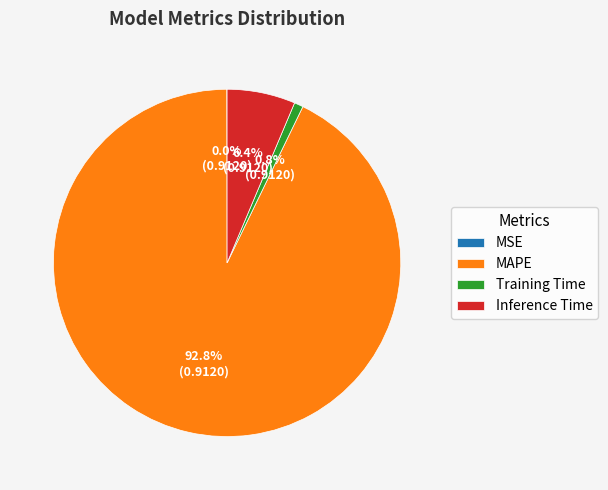

How much of the chart is everything except Training Time?

99.2%